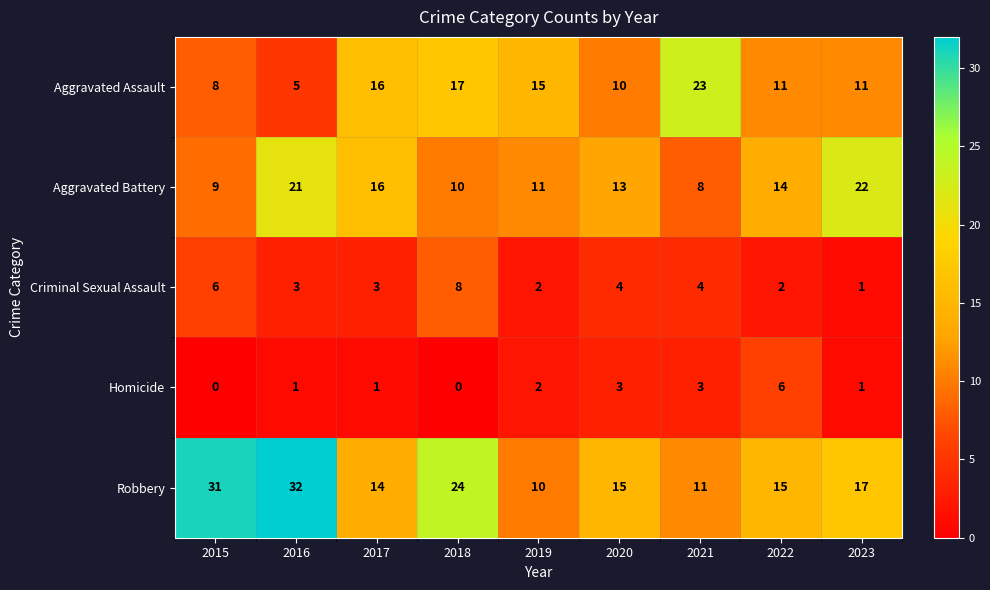

Is it true that Homicide equals 10 at 2022?

False